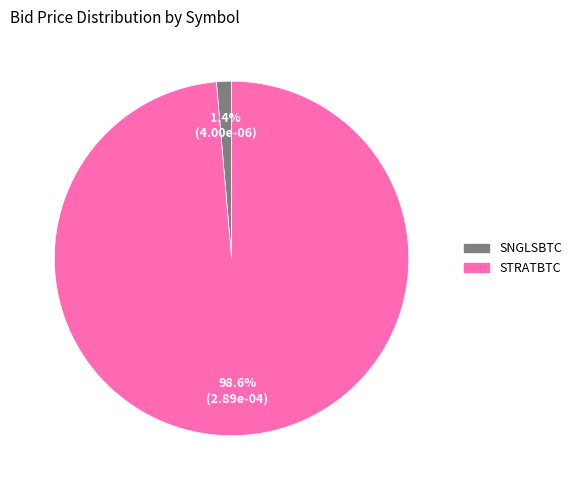

What is the largest slice in the pie chart?

STRATBTC